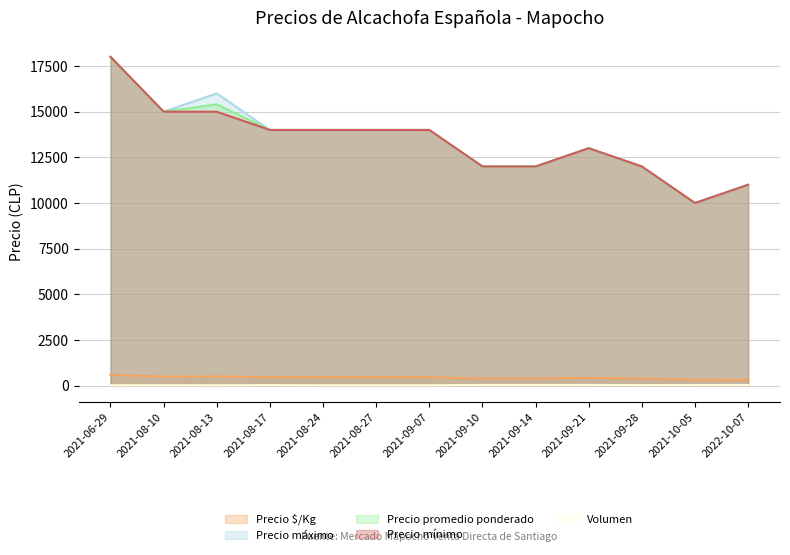

At which category is the sum across all series the highest?

2021-06-29